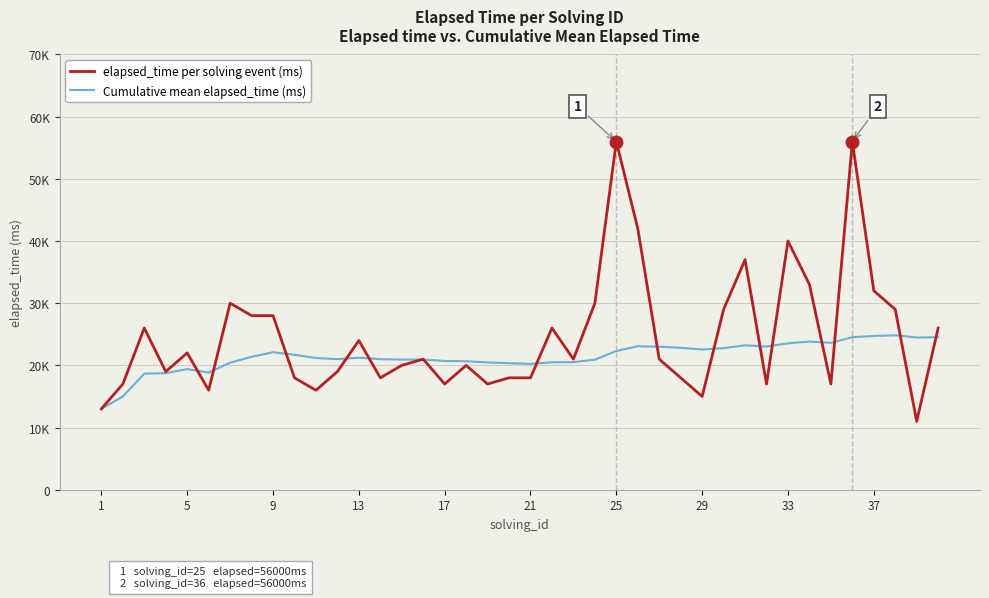

What are all the series names shown in the legend?

elapsed_time per solving event (ms), Cumulative mean elapsed_time (ms)